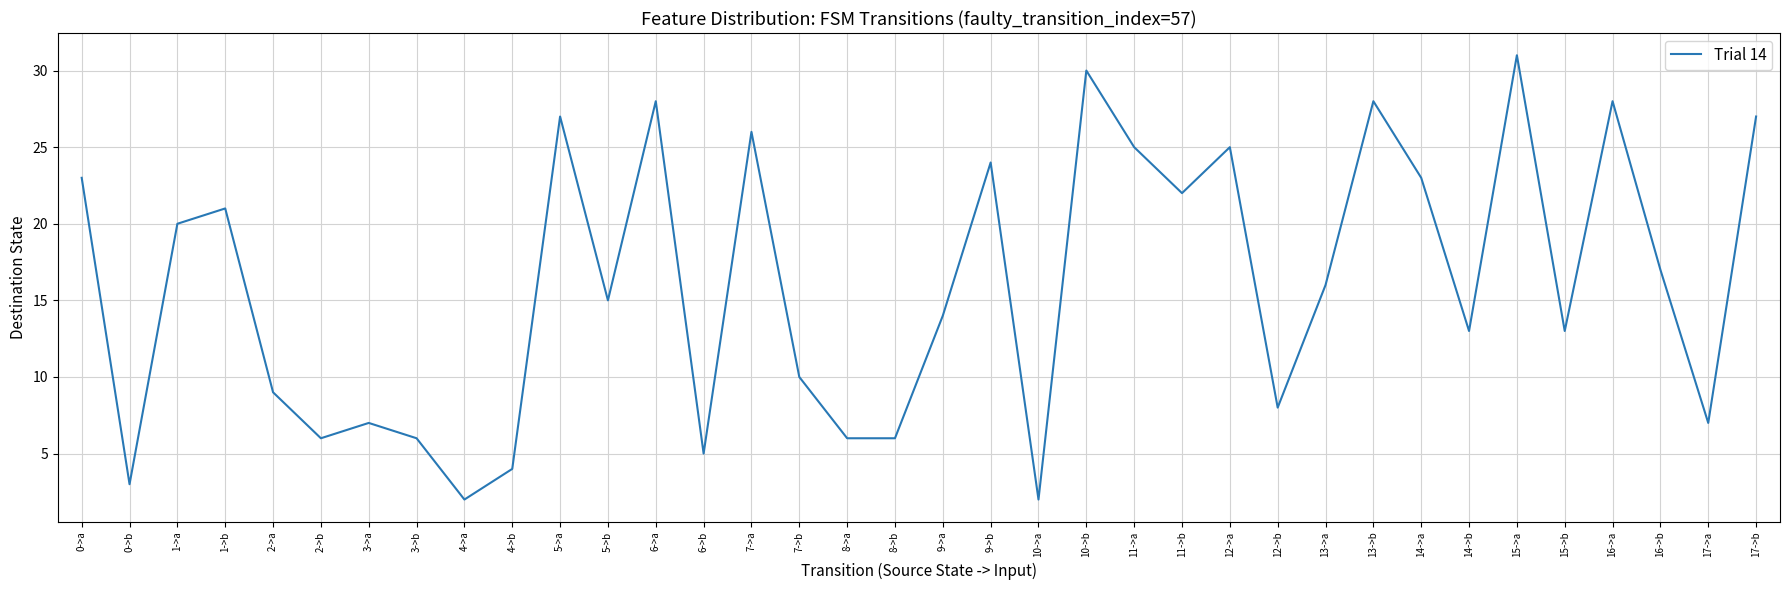

What is the difference between the maximum and minimum values?

29